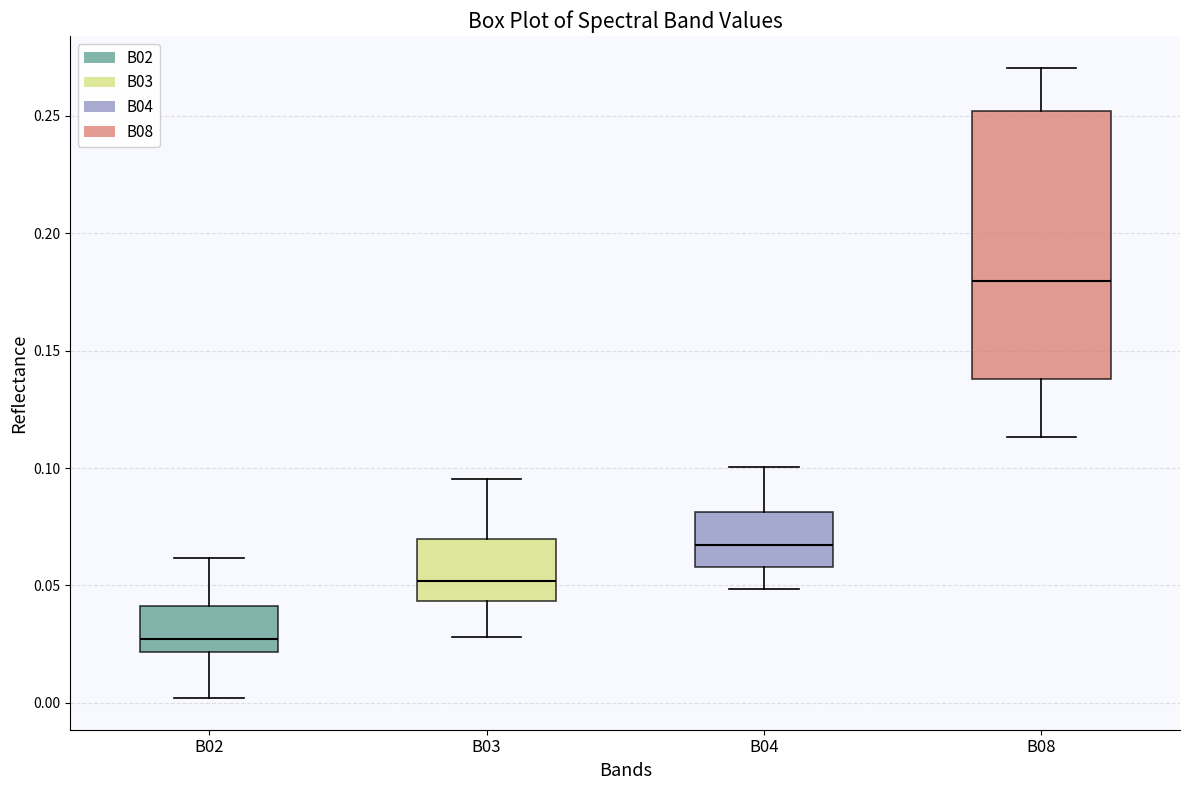

Where does the median line of the box for B04 sit on the y-axis? The values are not printed on the chart, so give them approximately, as read against the axis.

0.065